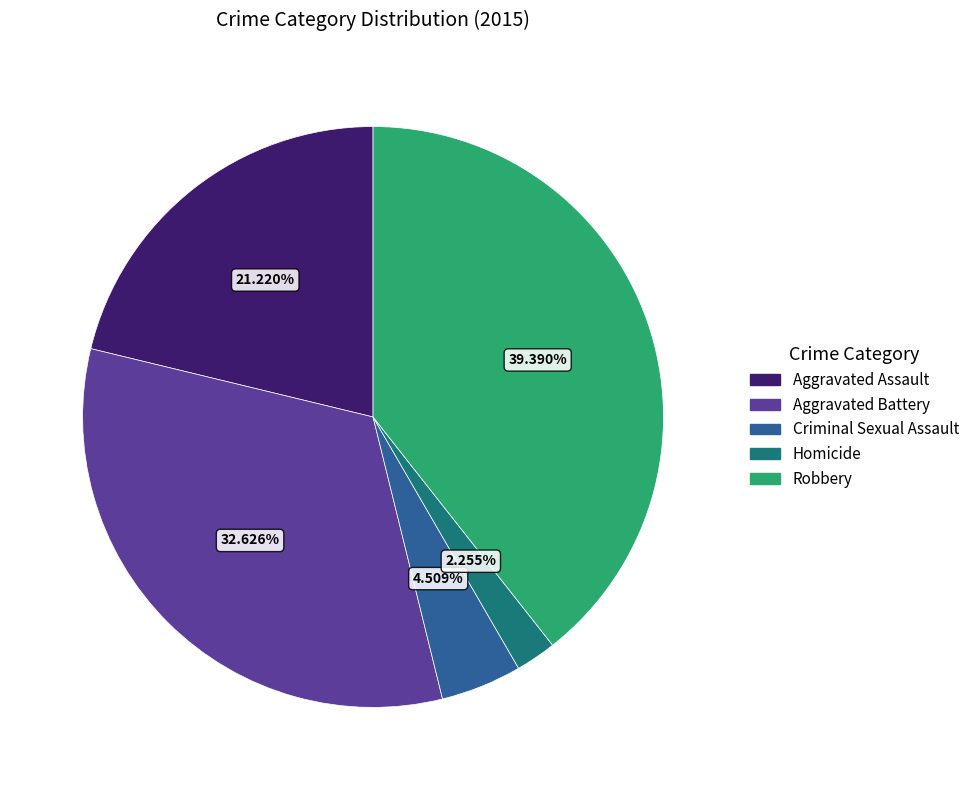

How many segments does this pie chart have?

5